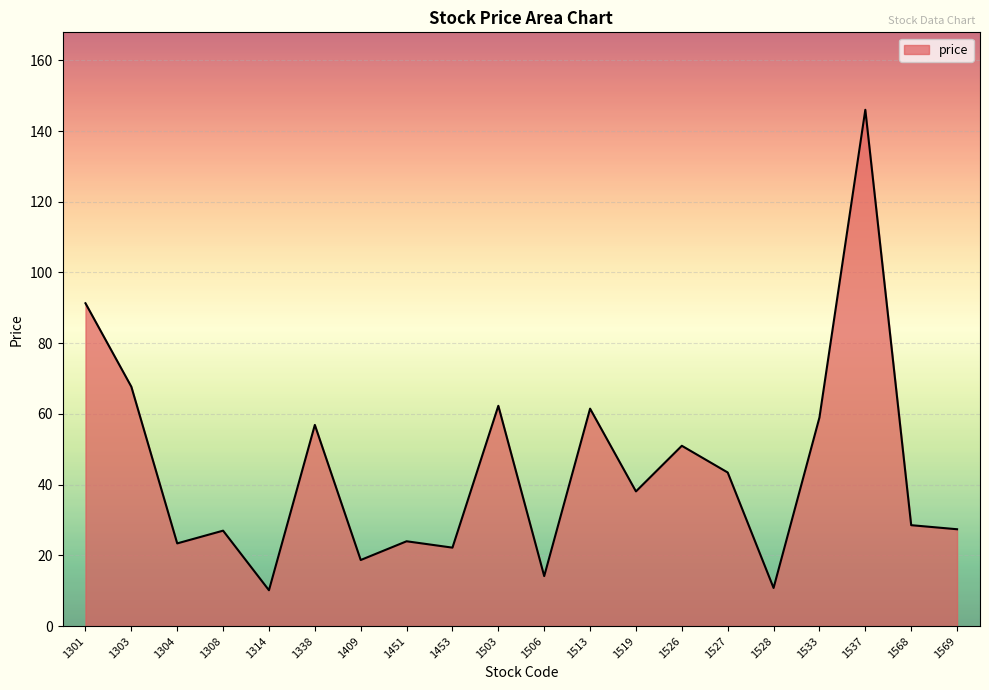

Is it true that the value at 1519 is 38.1?

True